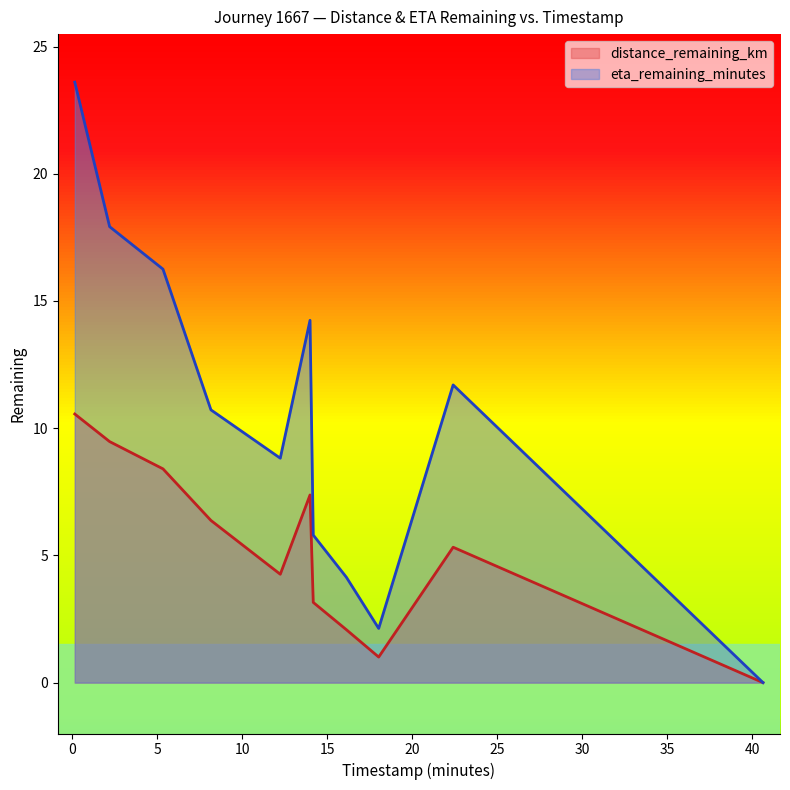

What is the difference between the maximum and minimum values in the eta_remaining_minutes series?

23.6